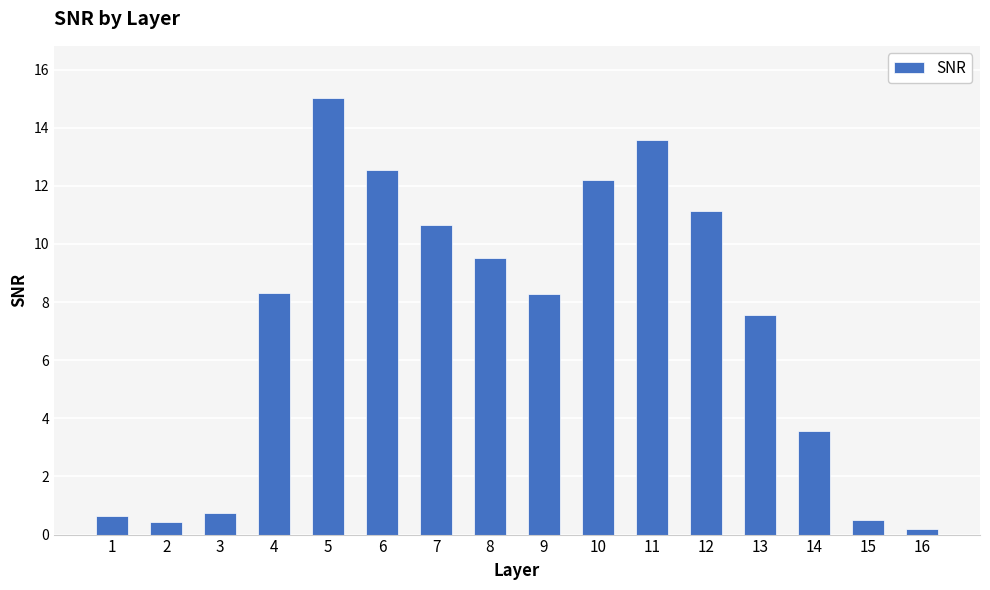

What is the sum of the values at 10 and 16?

12.4